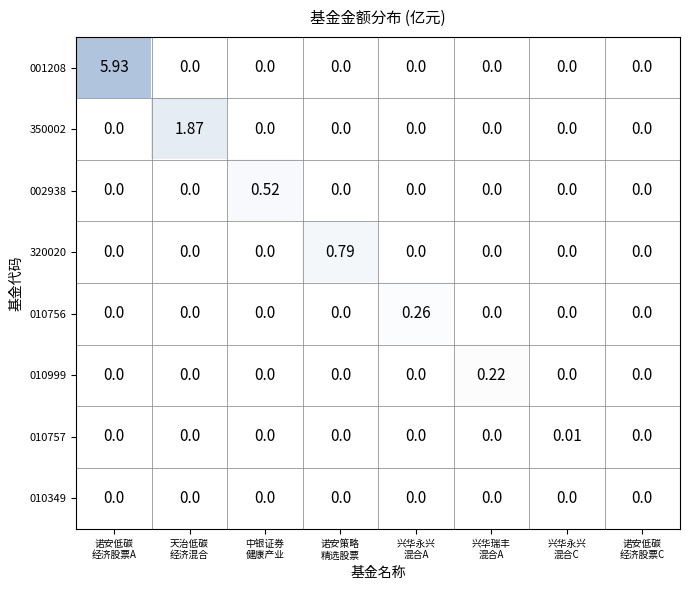

Which series has the largest total across all categories?

001208